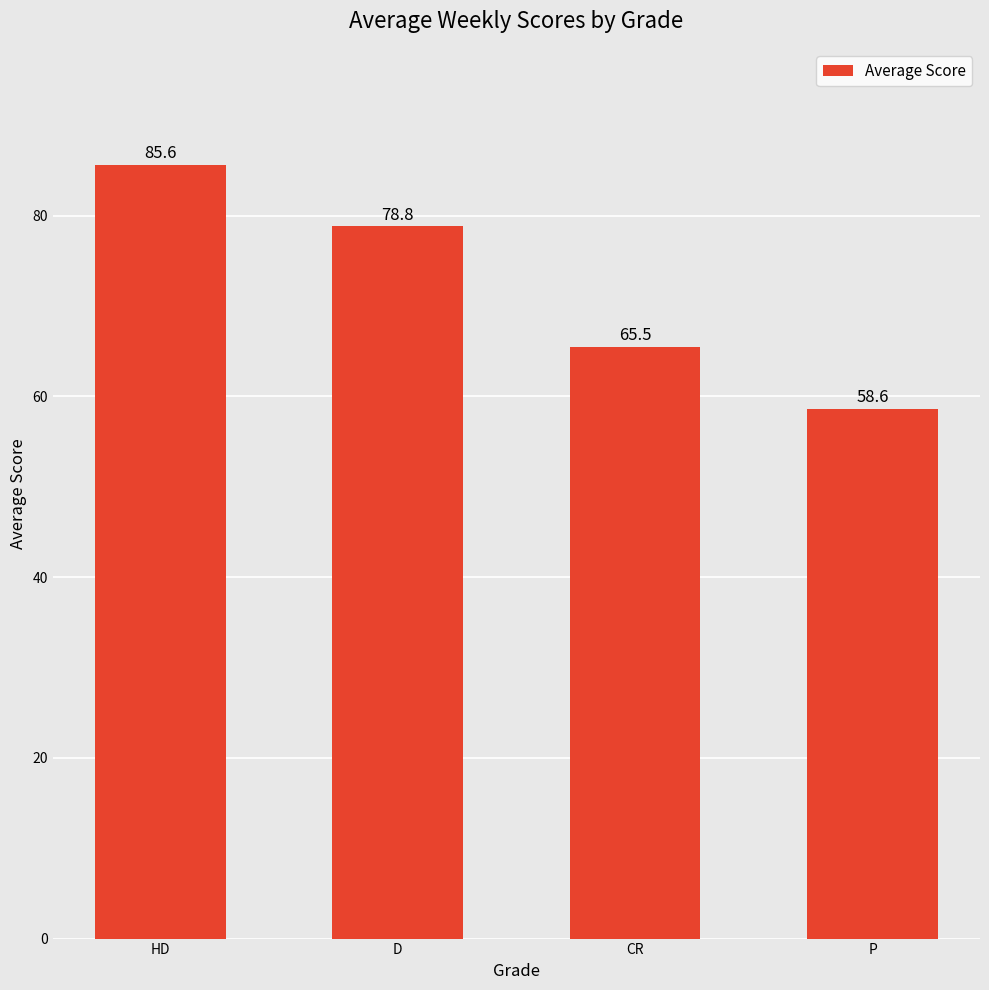

The chart shows a value of 36.7 at D. True or false?

False